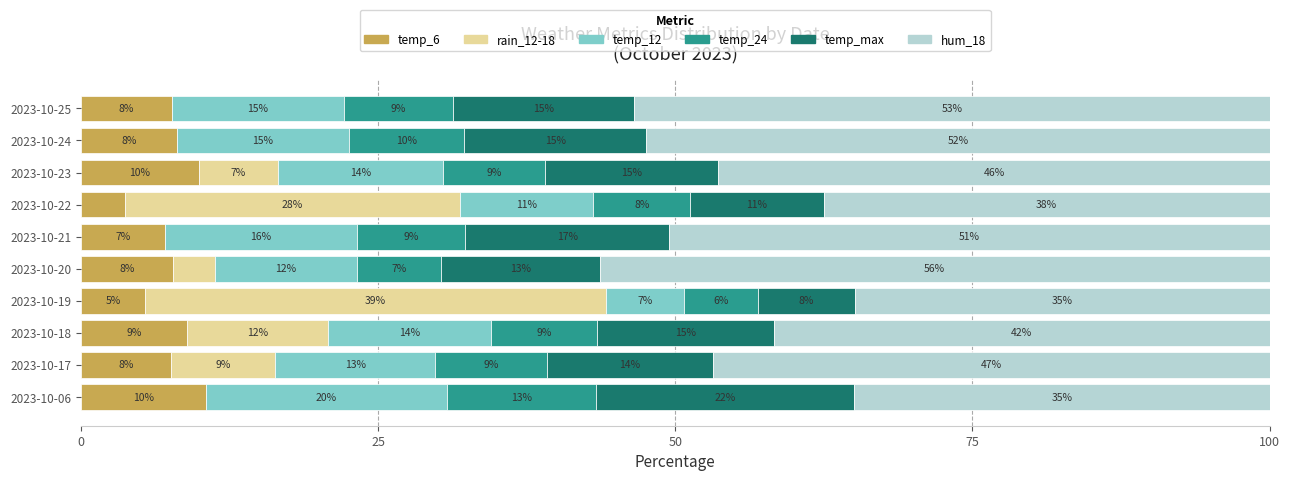

What are all the series names shown in the legend?

temp_6, rain_12-18, temp_12, temp_24, temp_max, hum_18